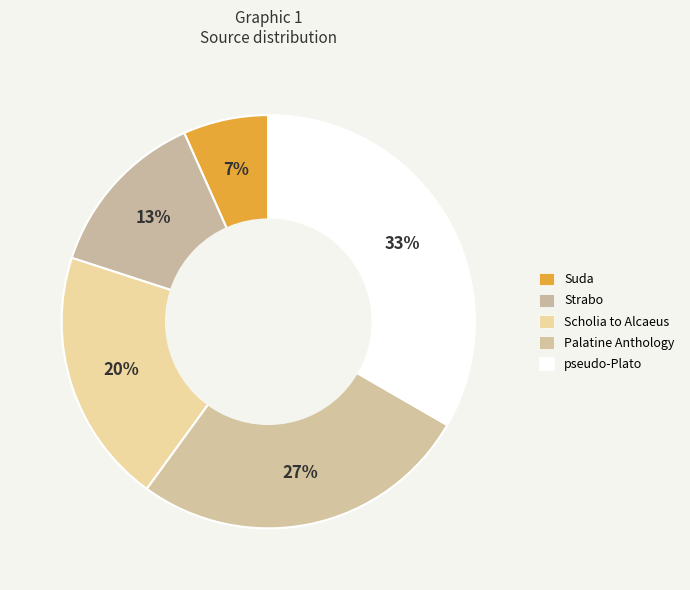

How many segments does this pie chart have?

5